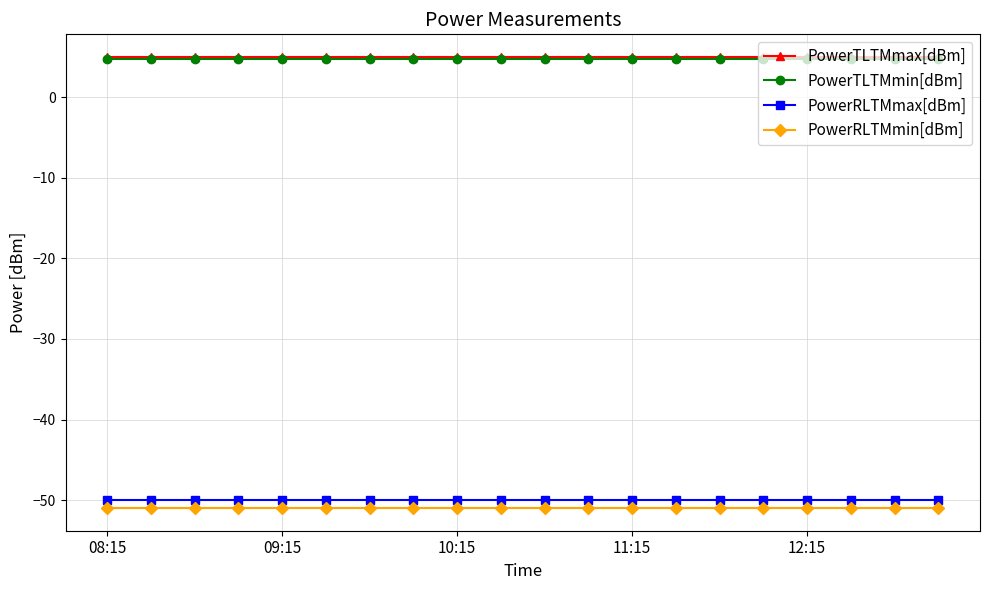

At how many categories does at least one series exceed 1?

20